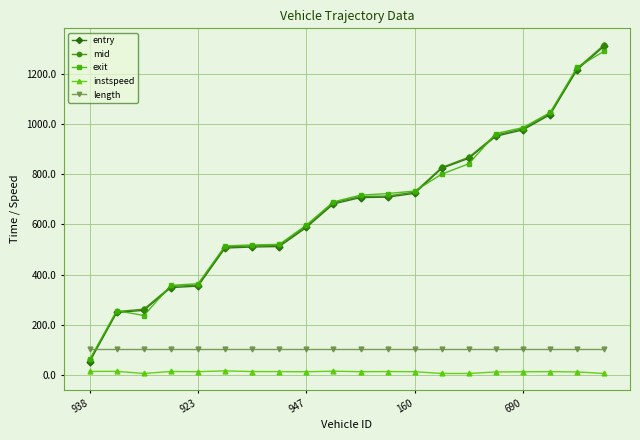

What is the value of the mid point at the 8th from the left?

516.0